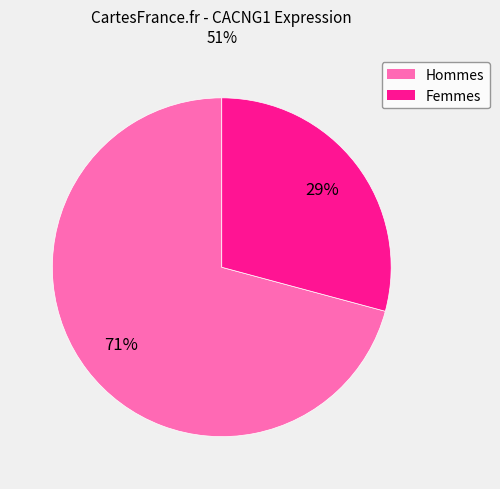

Is there any slice that represents more than half of the pie?

Yes